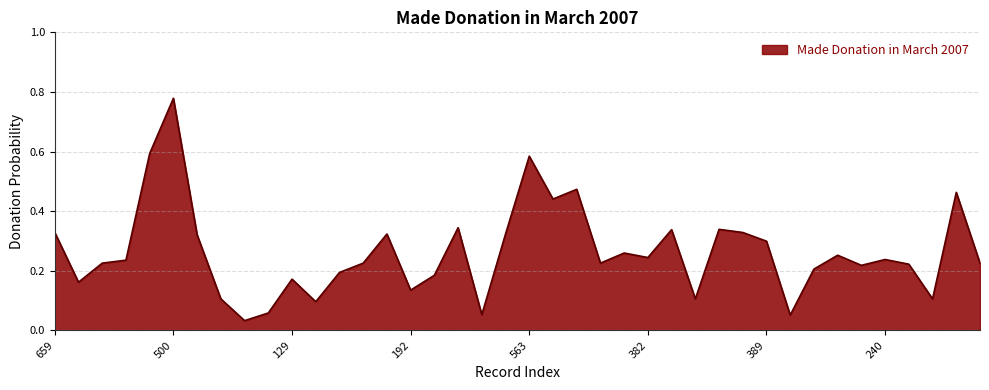

Where is the first local maximum?

500